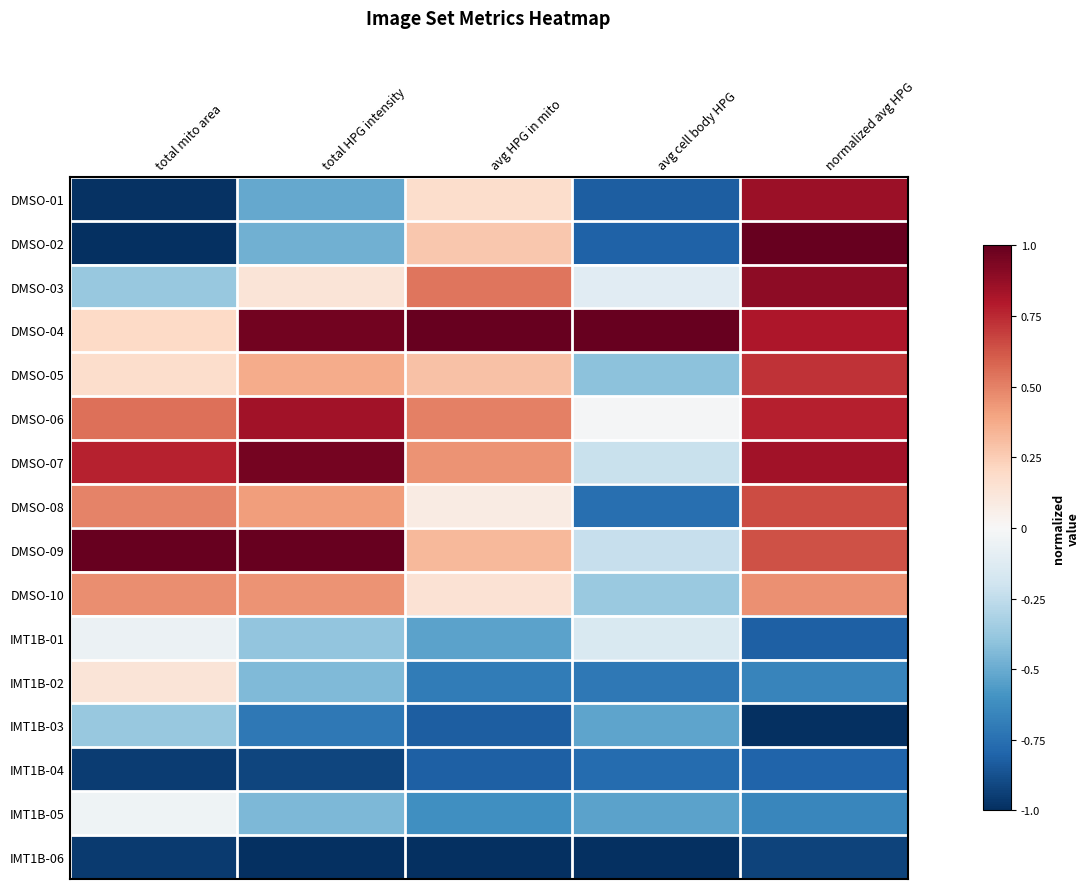

At how many categories does at least one series exceed 0?

5